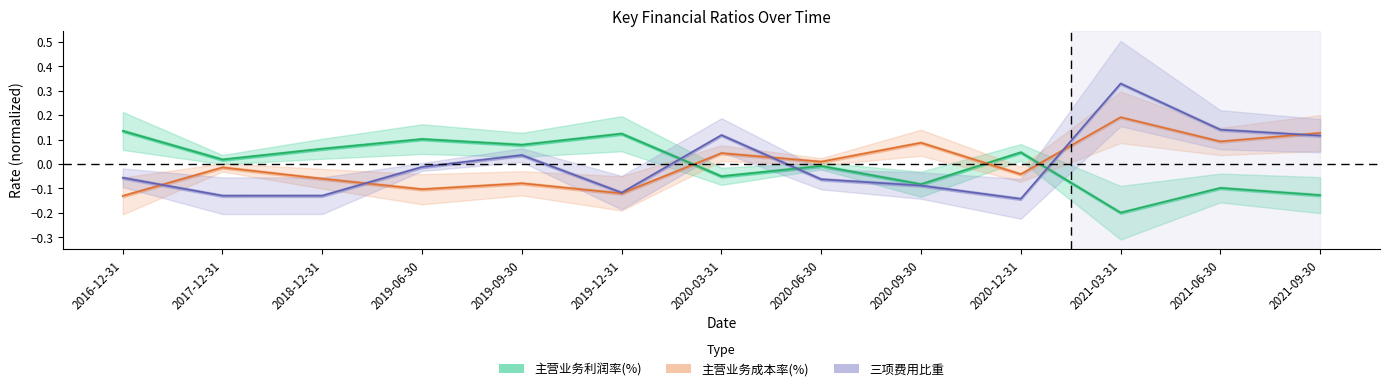

At which category is the sum across all series the highest?

2021-03-31